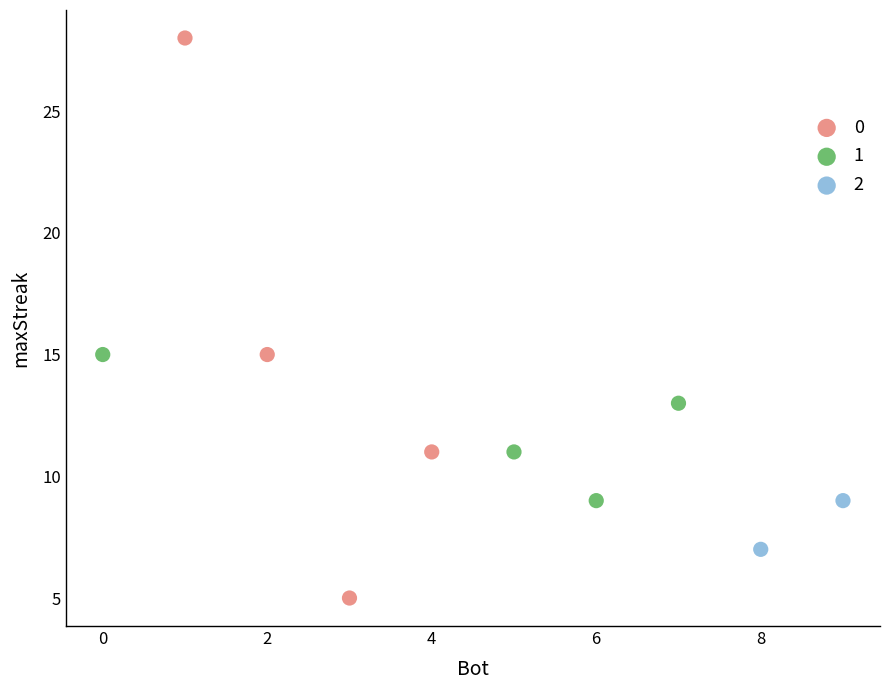

Which series contains the highest Y value?

0